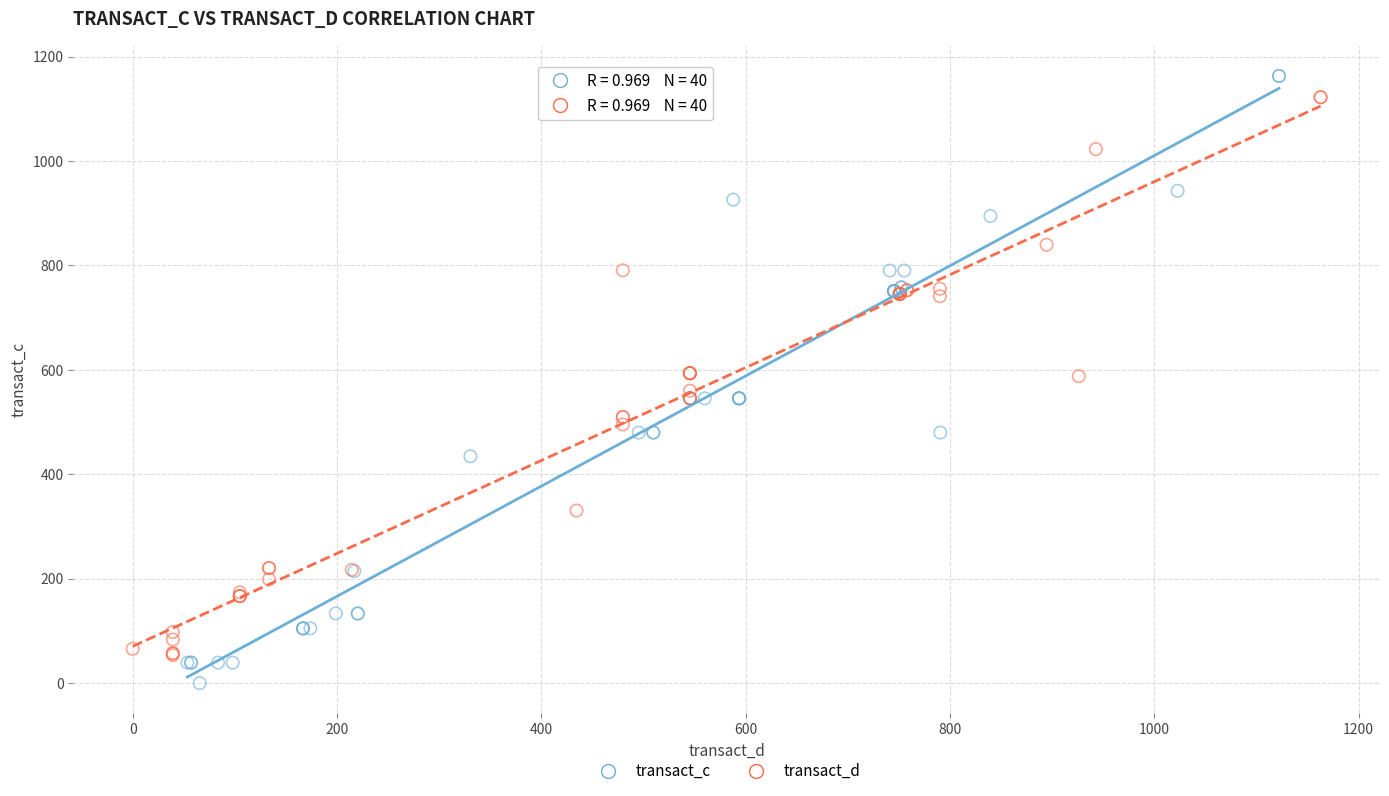

Which series has the widest spread of Y values?

transact_c